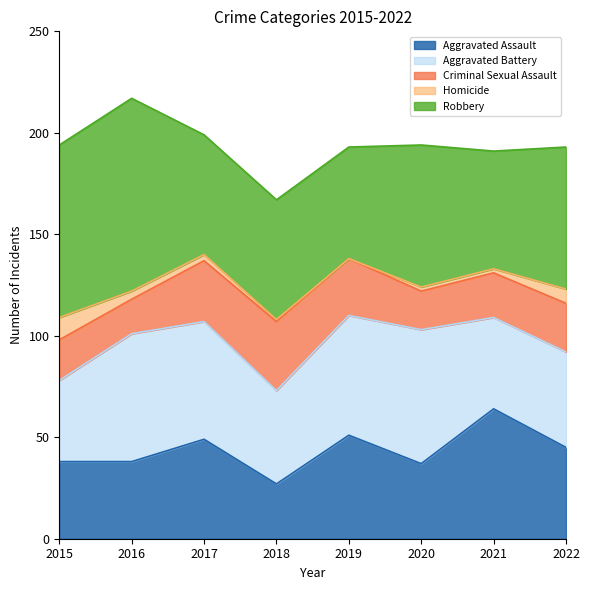

True or false: Homicide has a value of 7 at 2022.

True